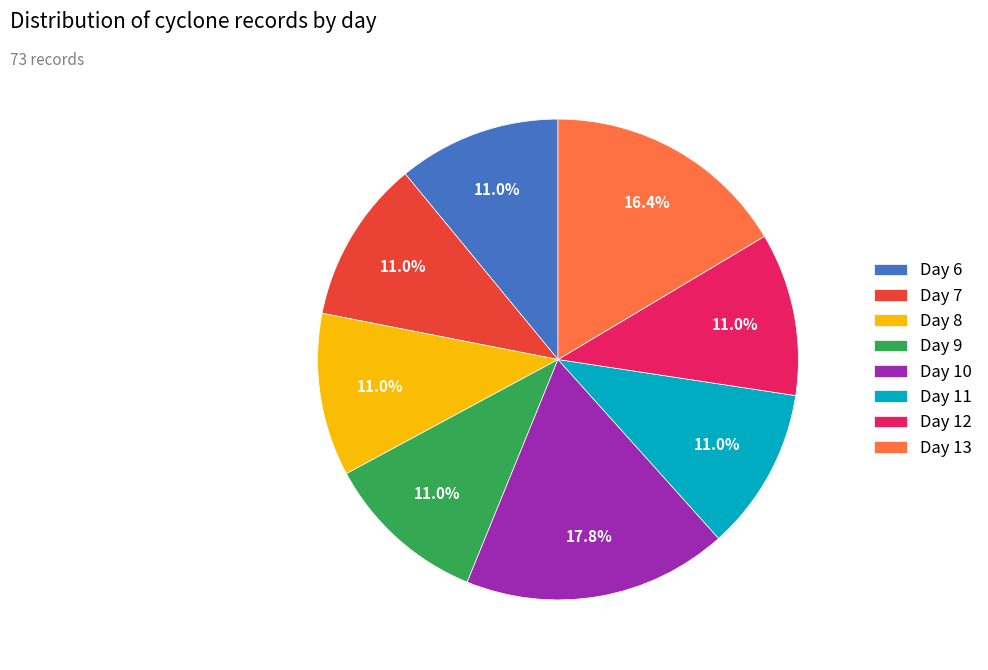

Approximately how many times larger is the value at Day 13 compared to Day 9?

1.5